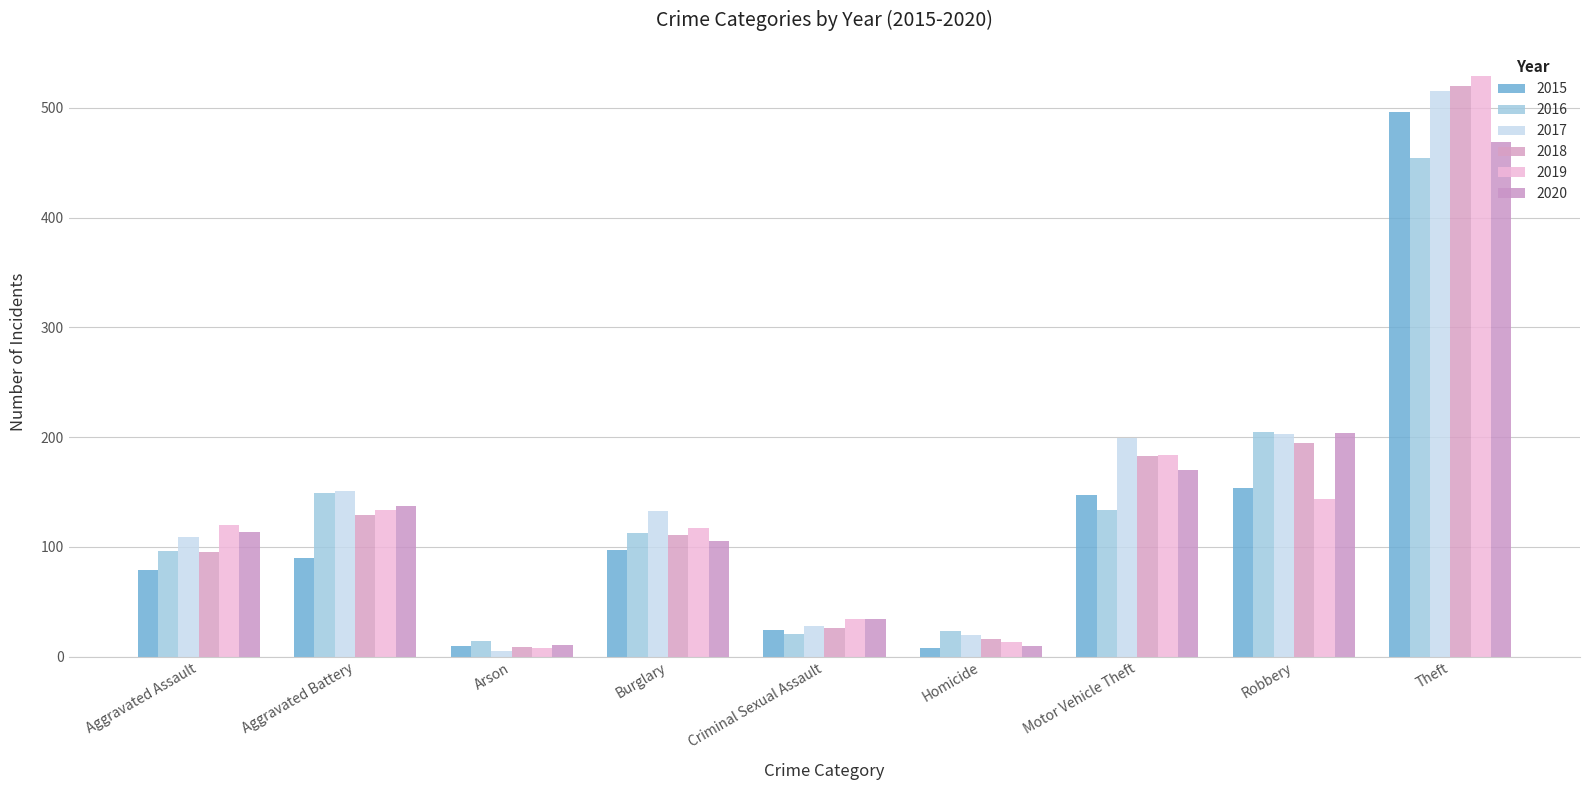

Which has a higher value, Aggravated Assault or Burglary?

Burglary